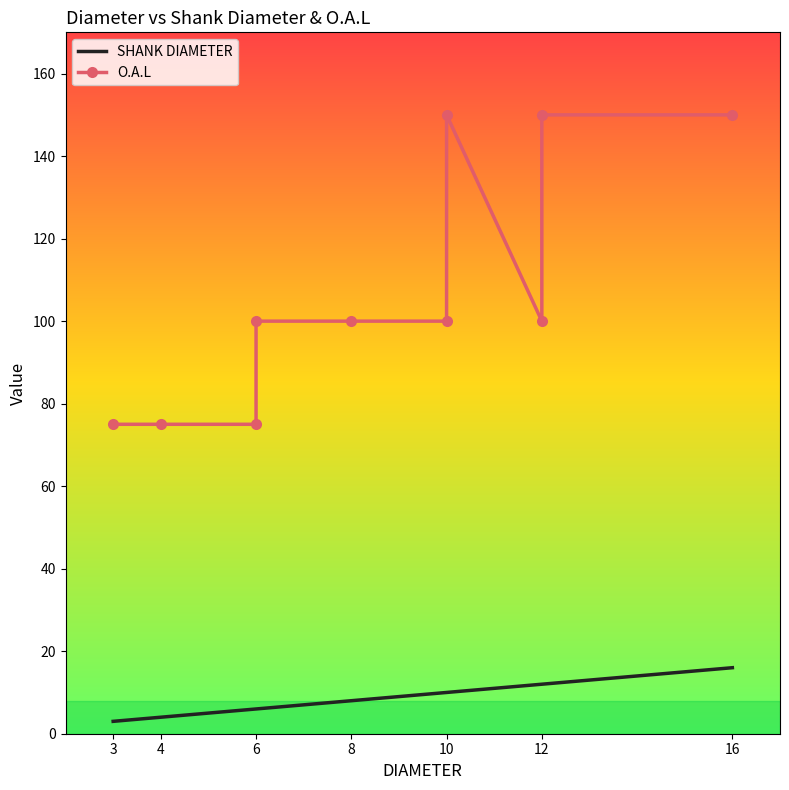

Which series has the largest total across all categories?

O.A.L